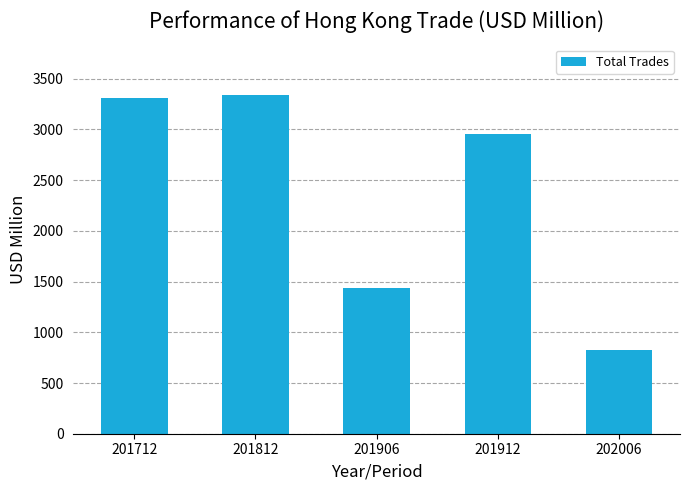

Count the number of values greater than 2955.

3